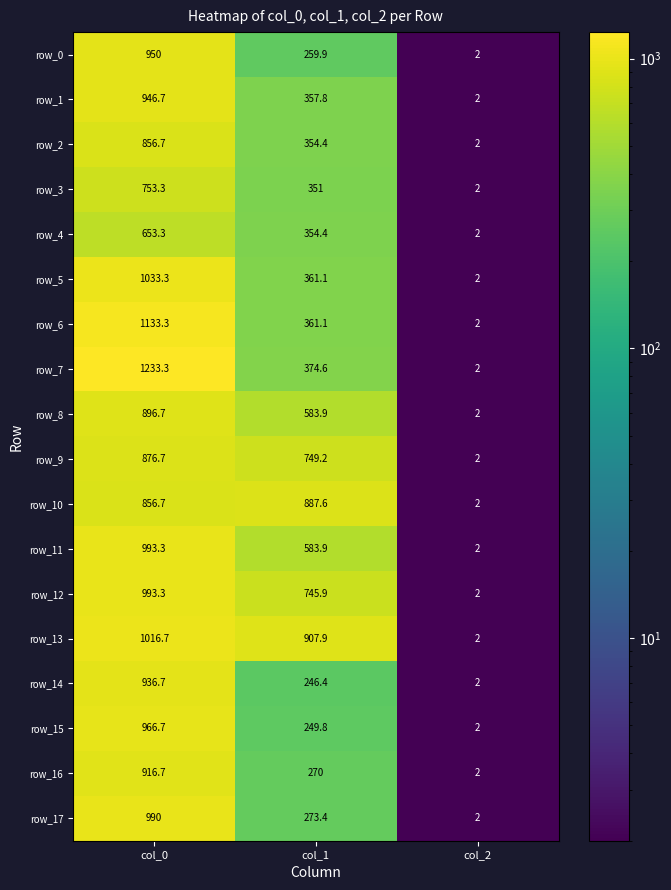

What is the total value across all series at col_1?

8272.3